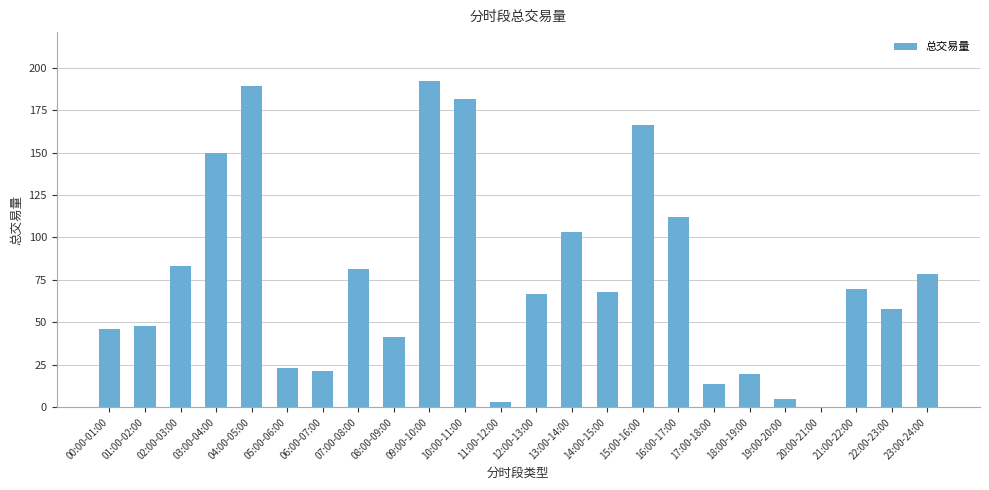

True or false: the data shows 69.8 at 21:00-22:00.

True